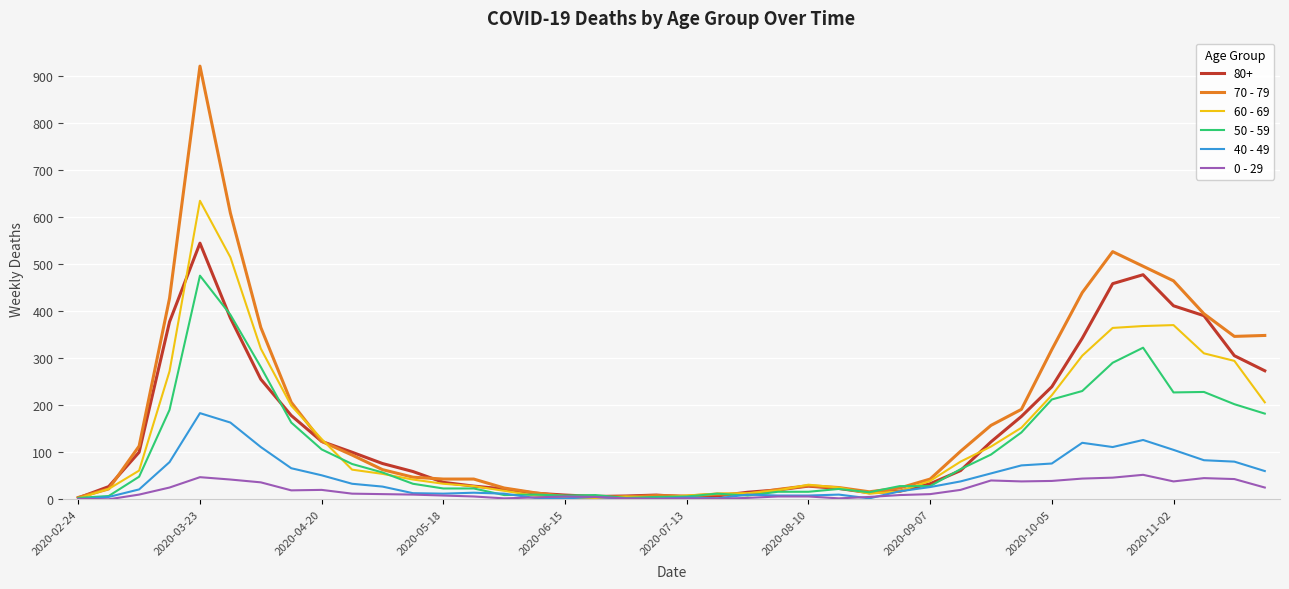

What are all the series names shown in the legend?

80+, 70 - 79, 60 - 69, 50 - 59, 40 - 49, 0 - 29